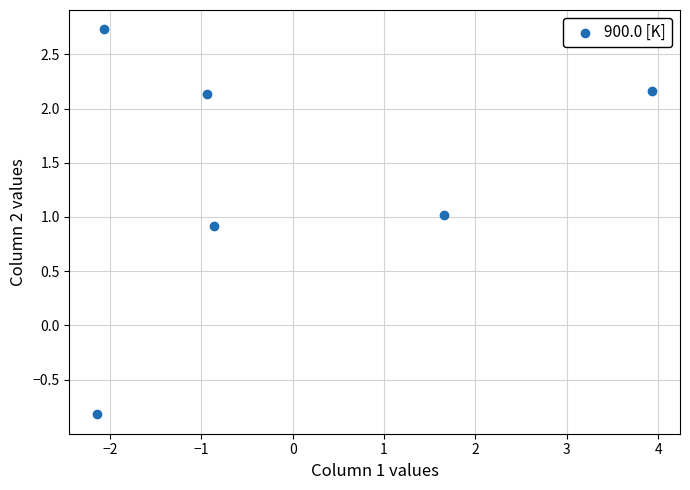

What is the range of X values (max minus min)?

6.1